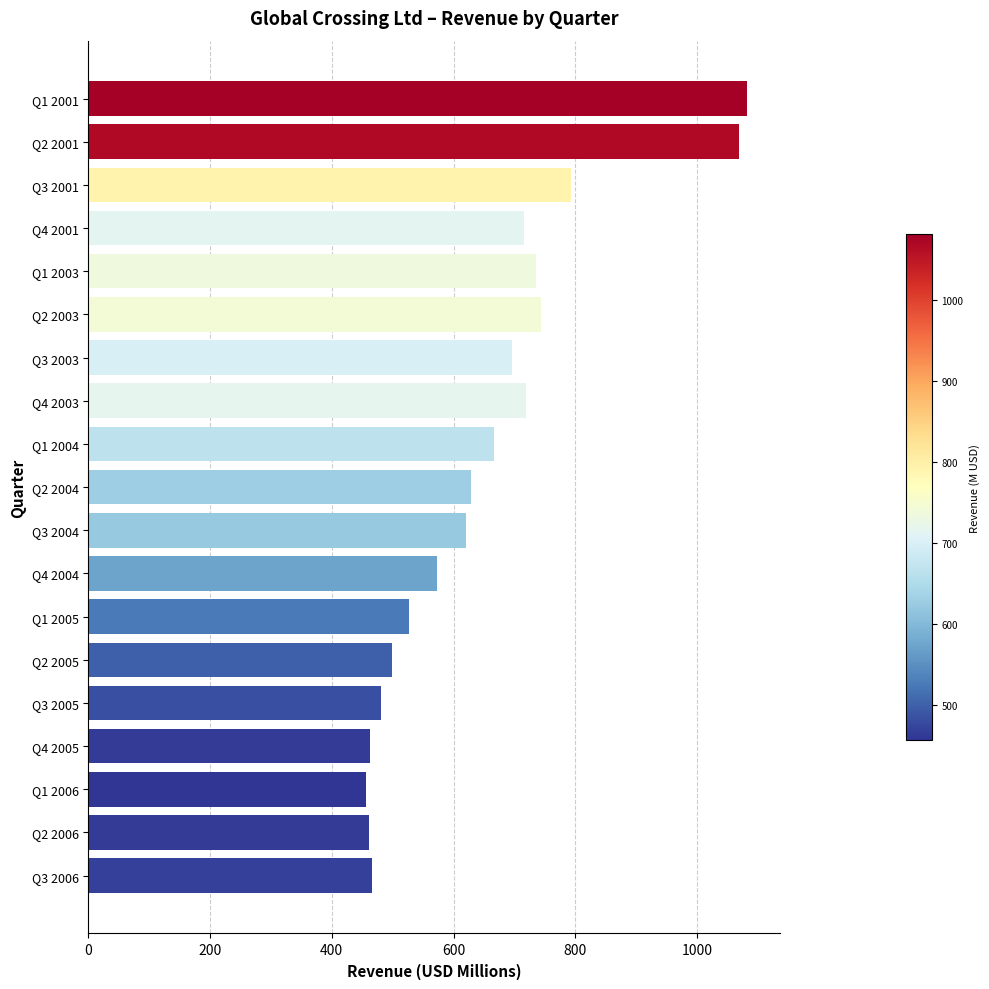

What is the greatest value displayed?

1082